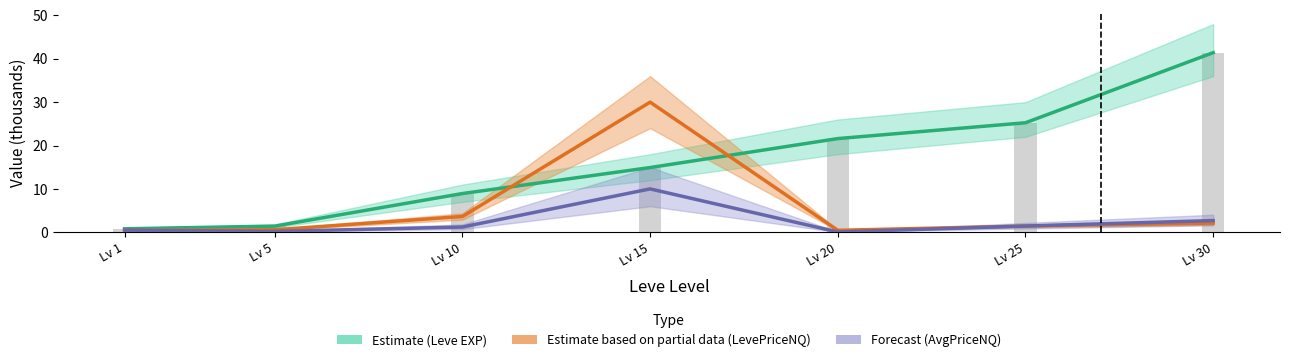

What is the total value across all series at Lv 5?

3.6